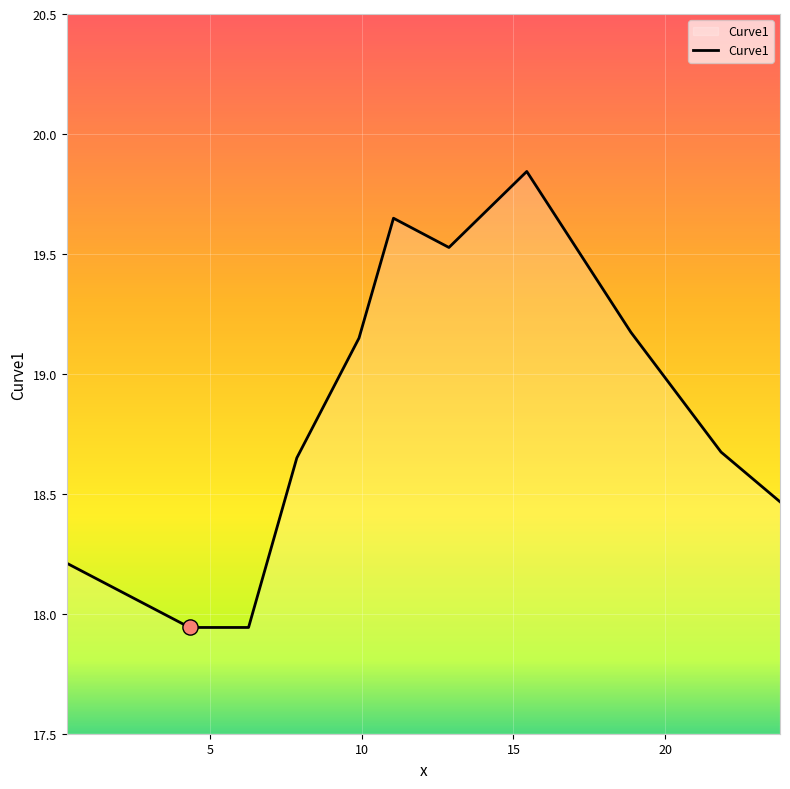

What is the difference between the maximum and minimum values?

1.9